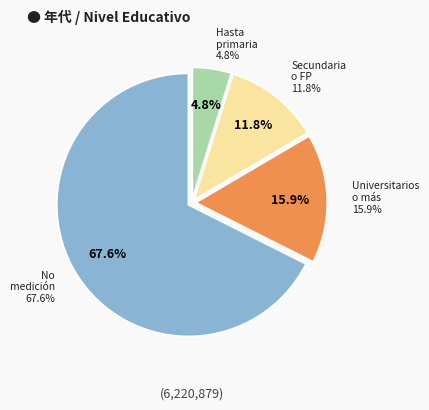

Combined, what portion of the pie is Estudios universitarios o más and Secundaria o FP grado sup?

27.6%